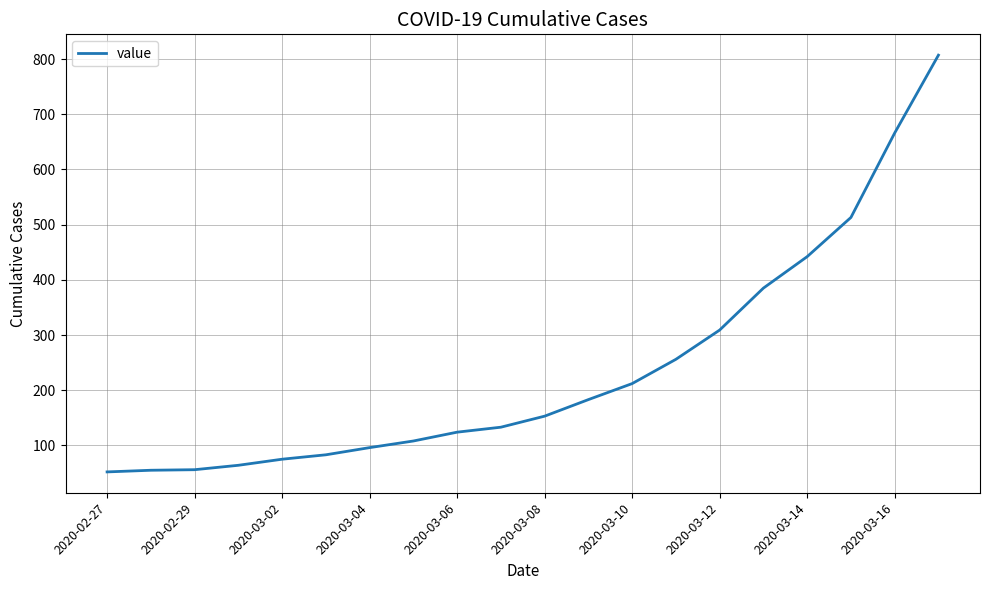

What is the greatest value displayed?

807